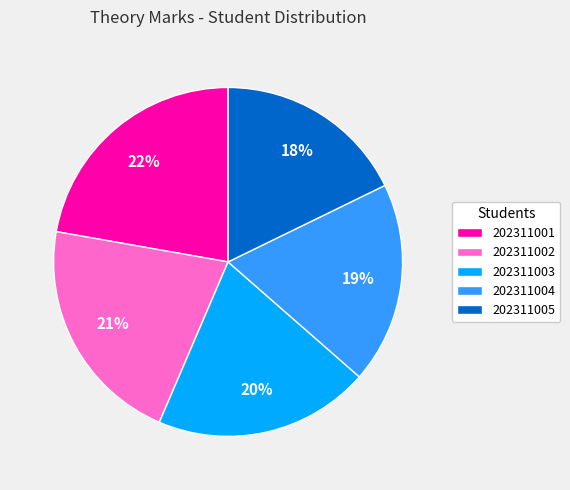

To the nearest percent, what percentage of the pie is 202311003?

20%